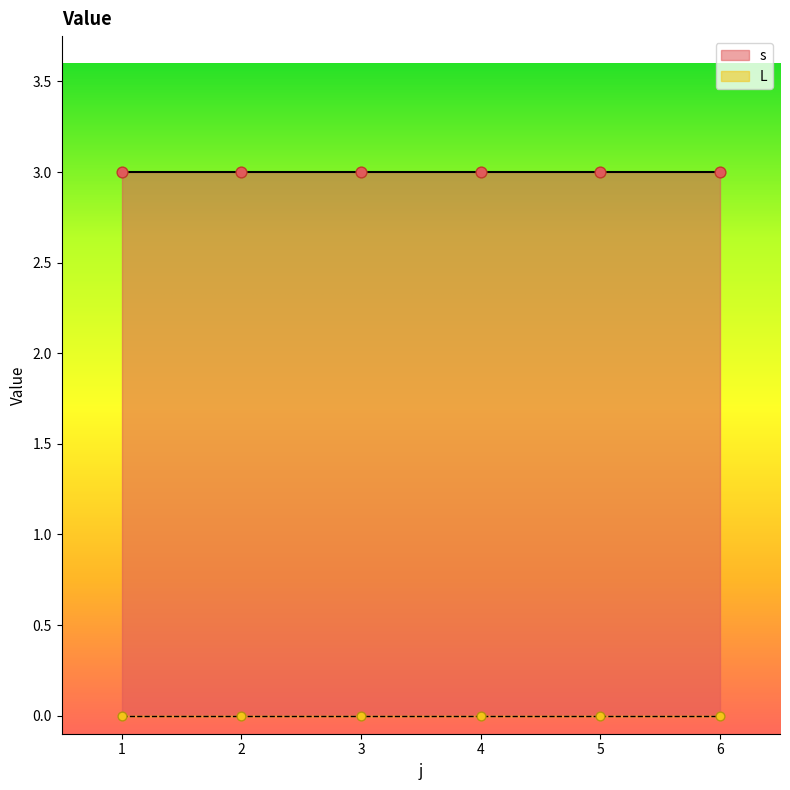

What are all the series names shown in the legend?

s, L